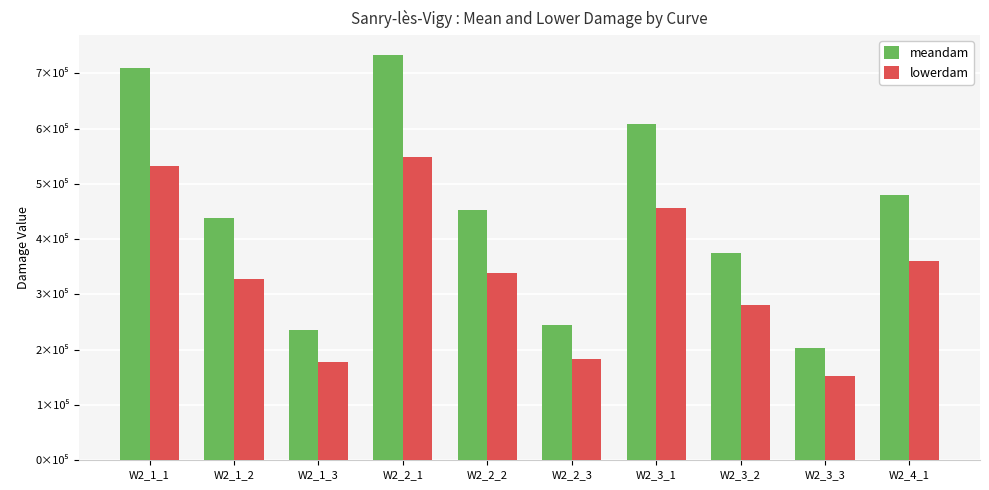

What is the label of the 3rd bar from the right?

W2_3_2